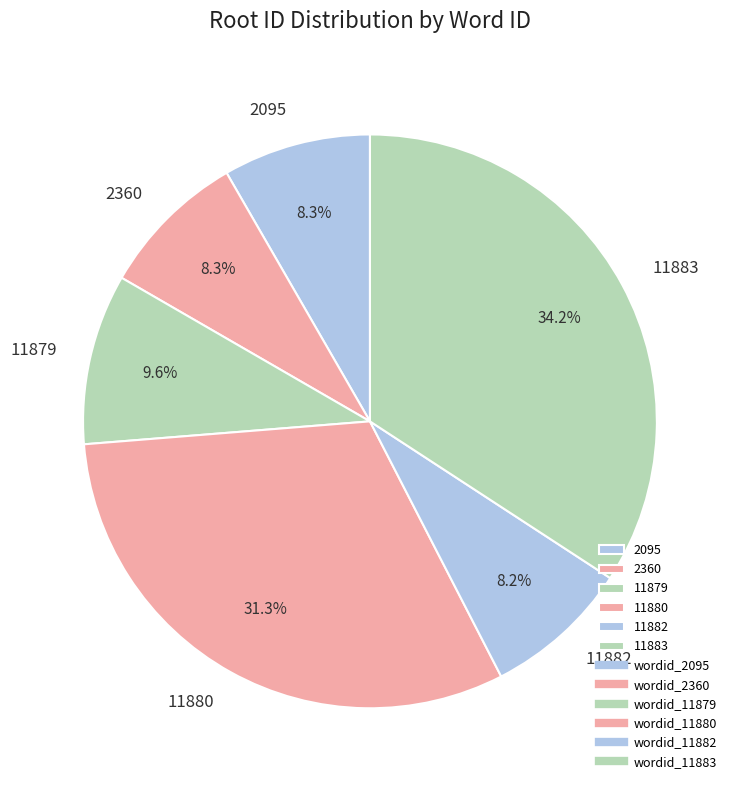

Between 11882 and 11883, which is larger?

11883